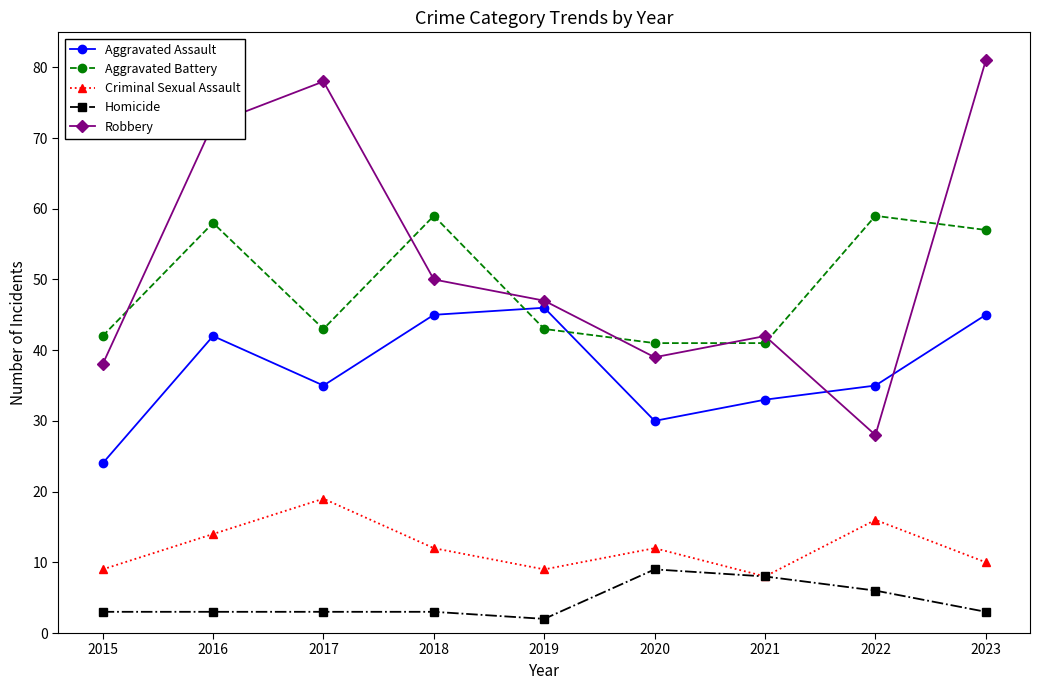

How many data points does each series have?

9